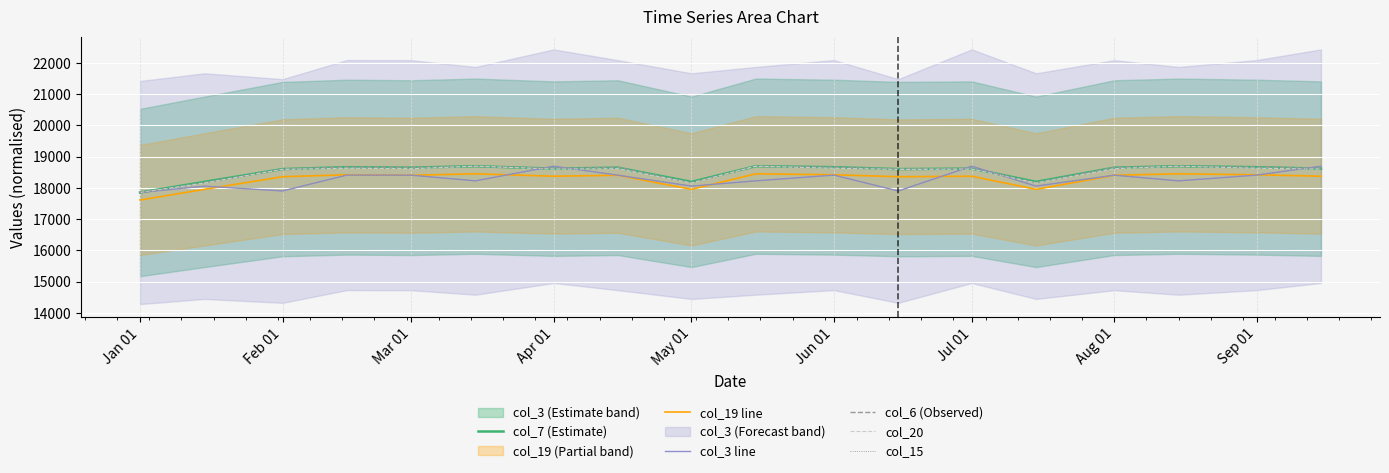

Which series changed the most between Aug 01 and 14?

col_7 (Estimate)